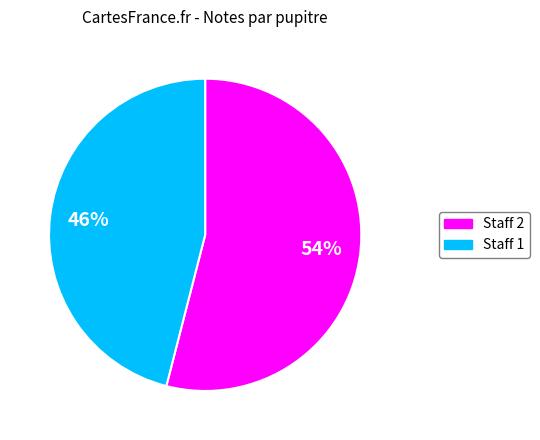

The Staff 1 slice represents 41% of the pie. True or false?

False